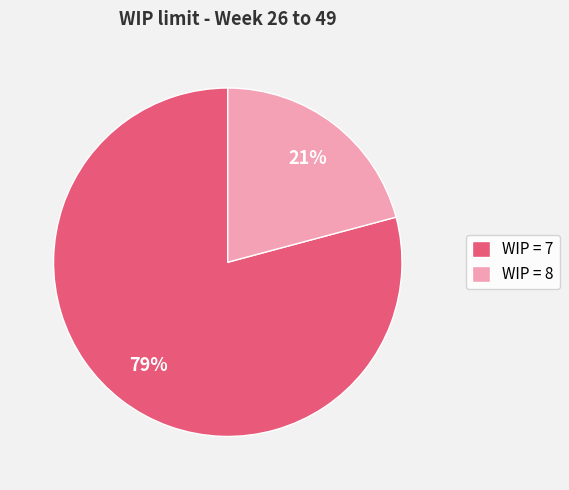

True or false: WIP = 8 accounts for 21% of the total.

True